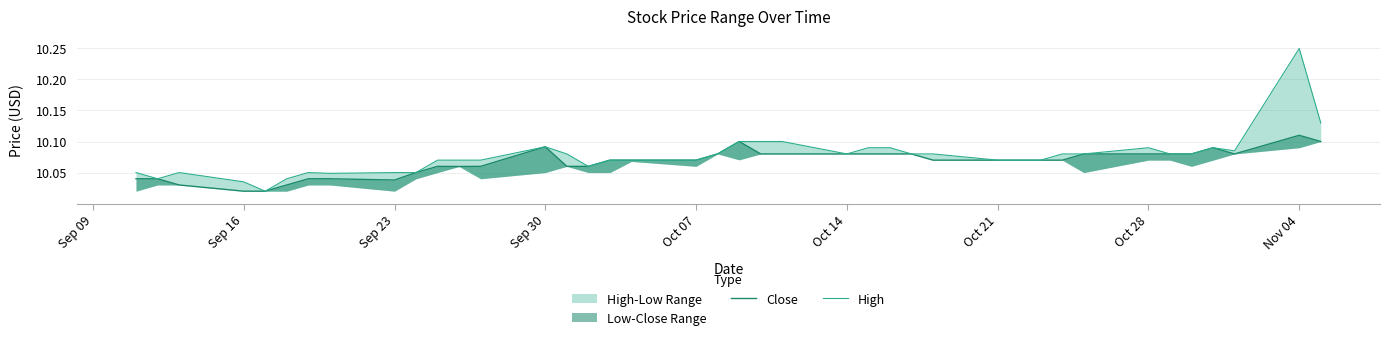

Is the value of Close at 36 greater than the value of High at 15?

Yes